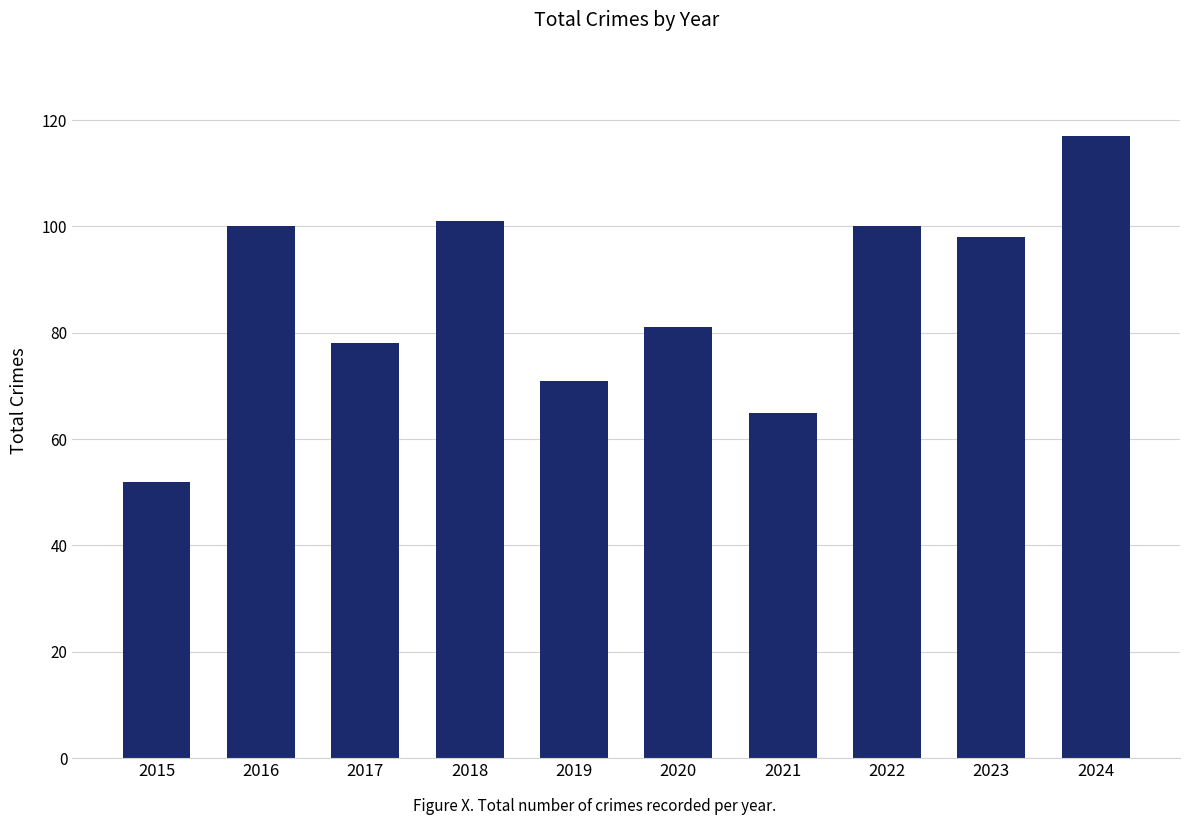

What is the sum of all values?

863